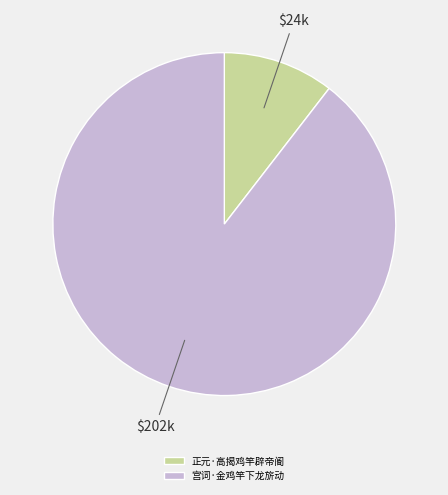

Is it true that 宫词·金鸡竿下龙旂动 is 90% of the pie?

True